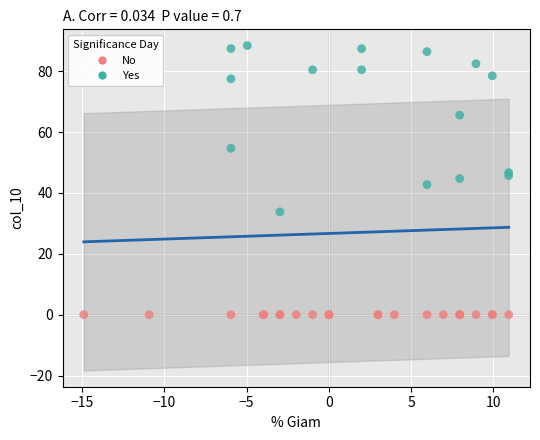

Which series contains the lowest Y value?

No